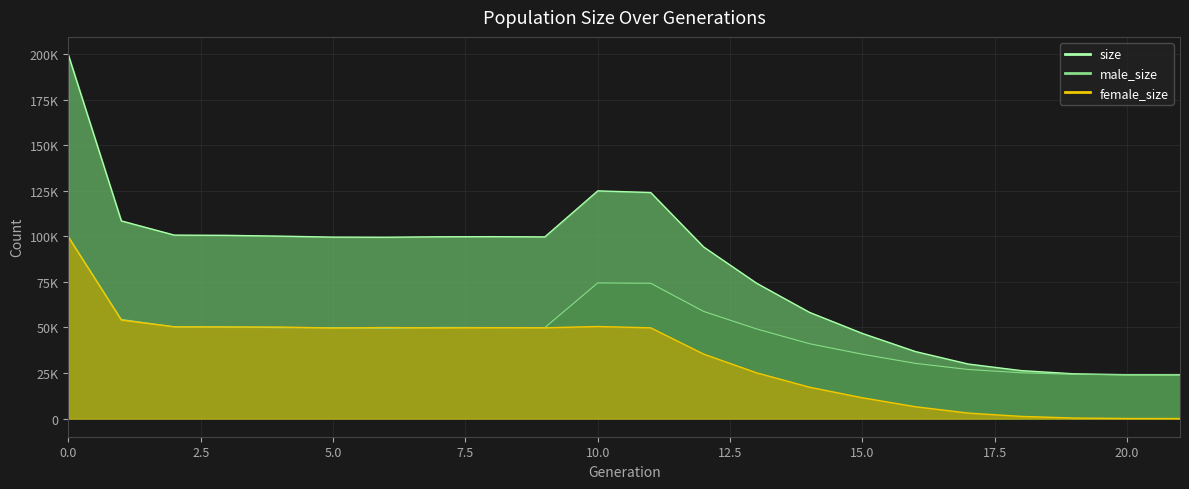

What is the difference between the second highest and second lowest values in the female_size_line series?

54057